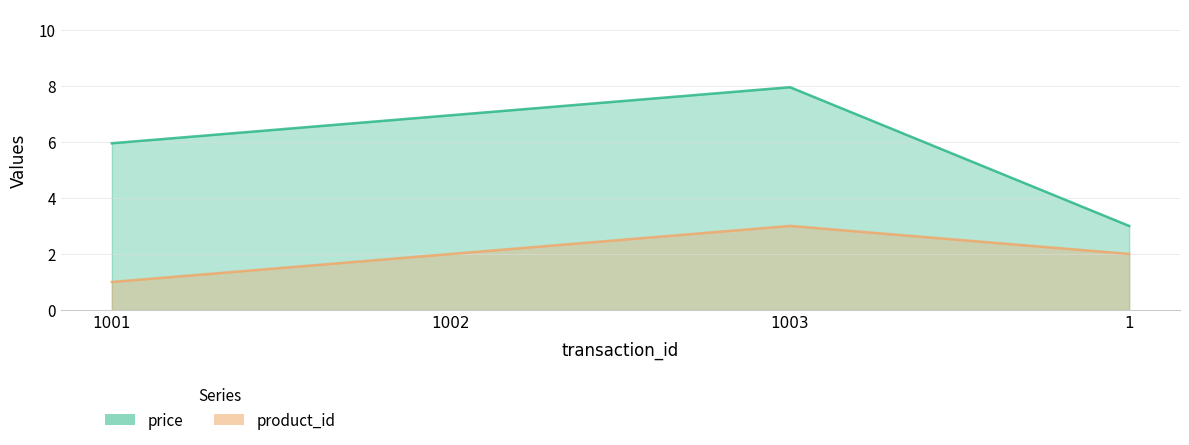

True or false: product_id and price cross at least once.

False